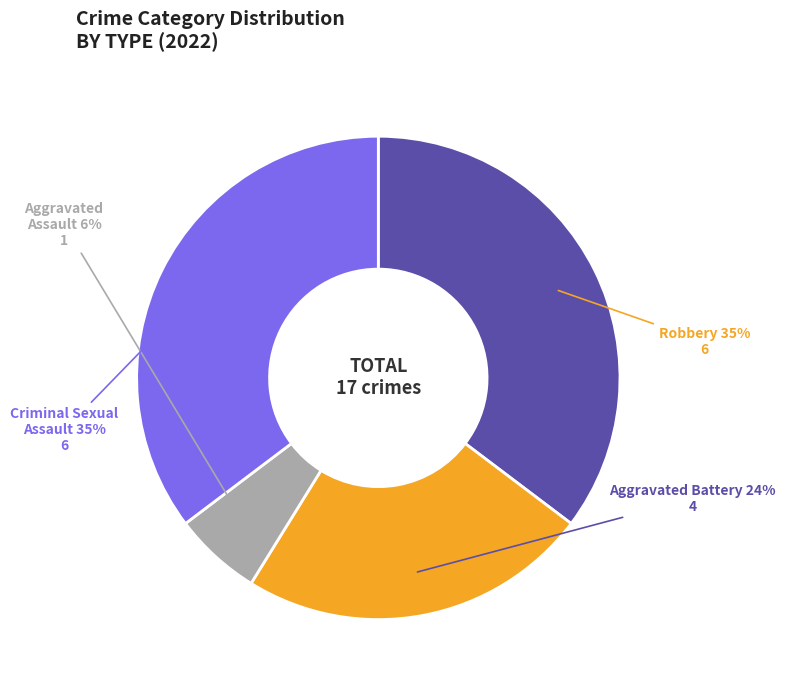

Which has a higher value, Criminal Sexual Assault or Aggravated Battery?

Criminal Sexual Assault